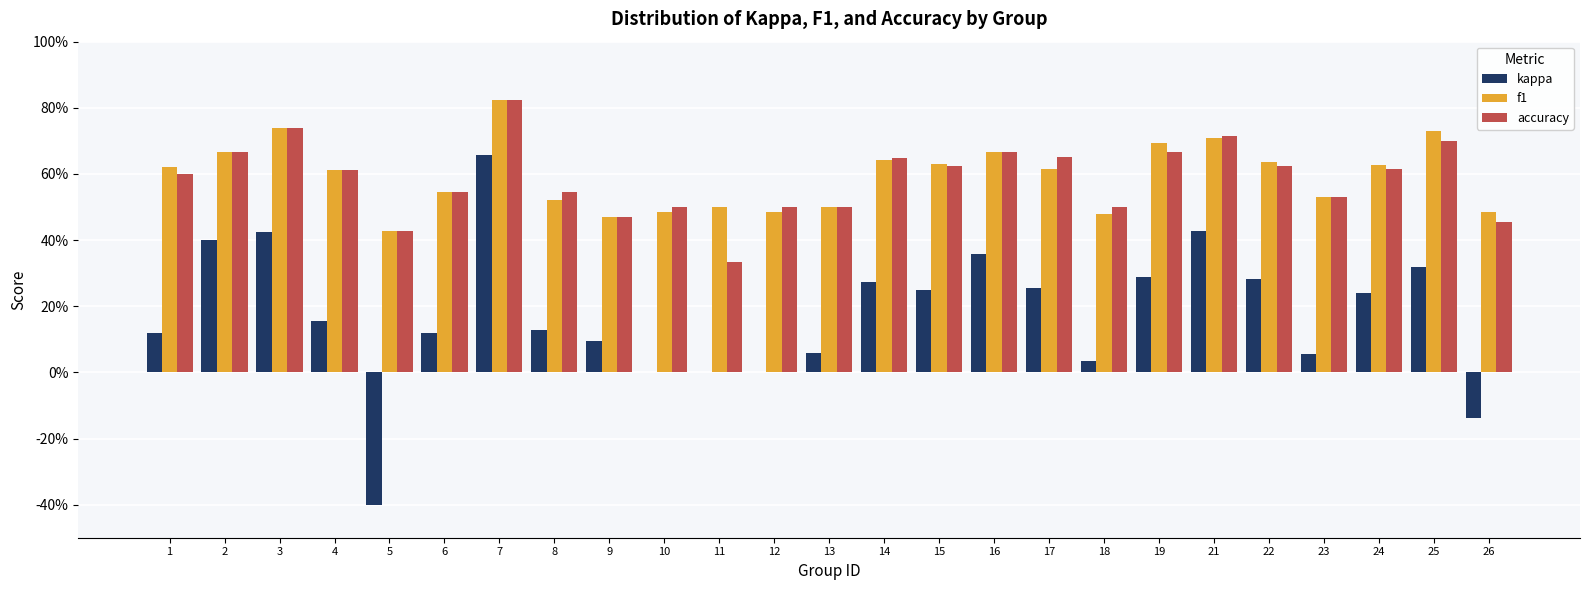

List the labels in order of kappa value, largest first.

7, 21, 3, 2, 16, 25, 19, 22, 14, 17, 15, 24, 4, 8, 6, 1, 9, 13, 23, 18, 10, 11, 12, 26, 5